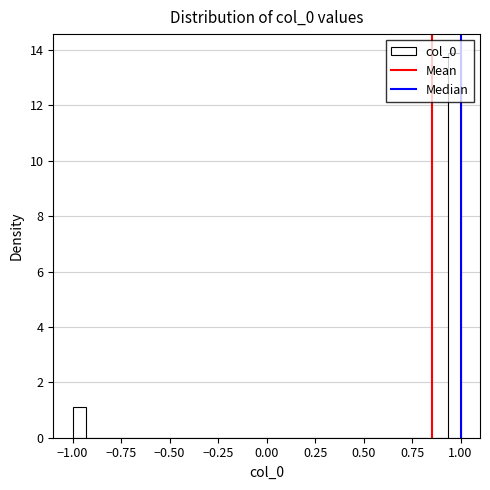

Read against the x-axis, roughly where is the centre of the tallest bar?

0.95